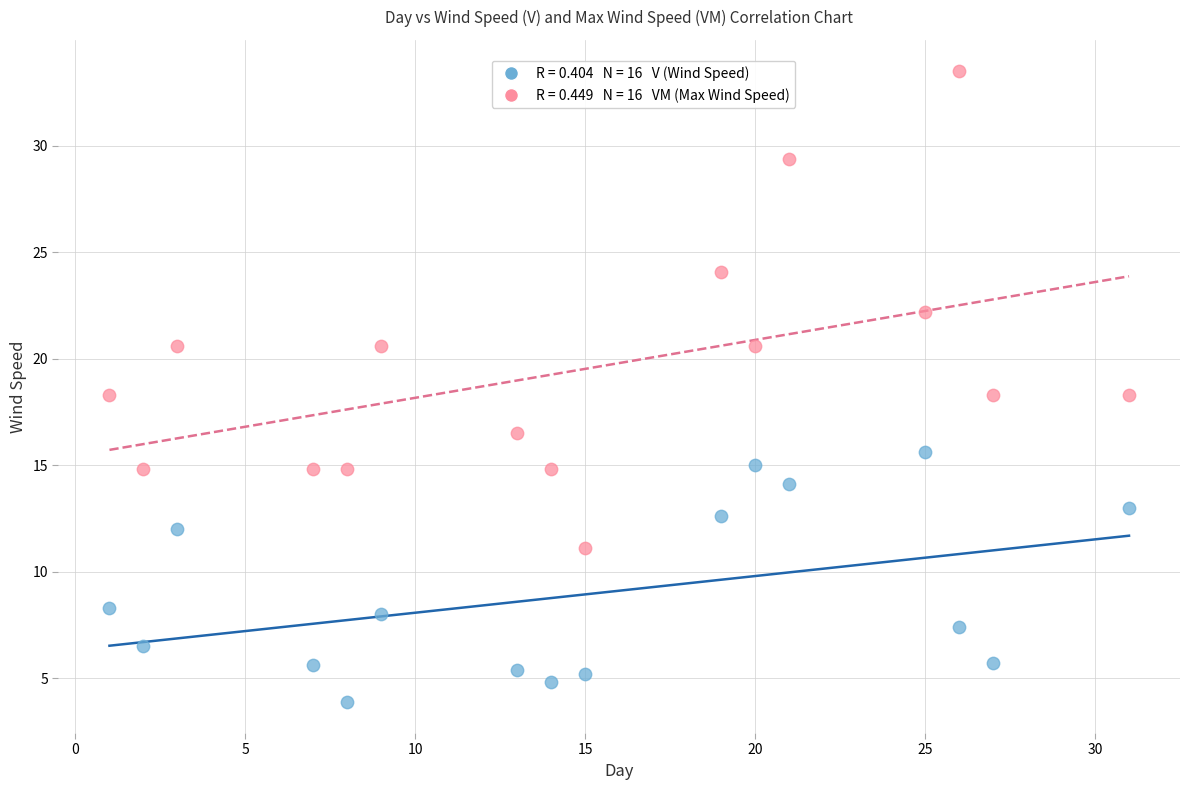

Across all data points, what is the range of Y values (max minus min)?

29.6